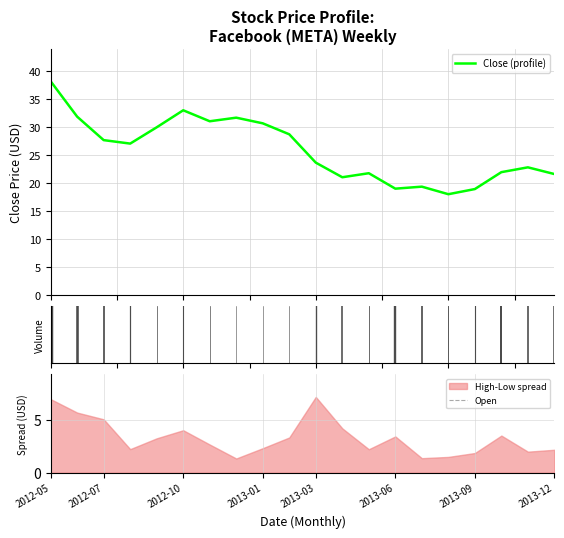

Reading left to right, list all the values displayed in this chart.

Close (profile): 38.2	31.9	27.7	27.1	30.0	33.0	31.1	31.7	30.7	28.8	23.7	21.1	21.8	19.1	19.4	18.1	19.0	22.0	22.9	21.7
Open: 42.0	36.7	31.9	27.2	27.2	30.0	32.9	31.2	32.1	30.5	28.1	24.0	21.4	22.1	19.1	19.5	18.1	19.1	22.7	21.8